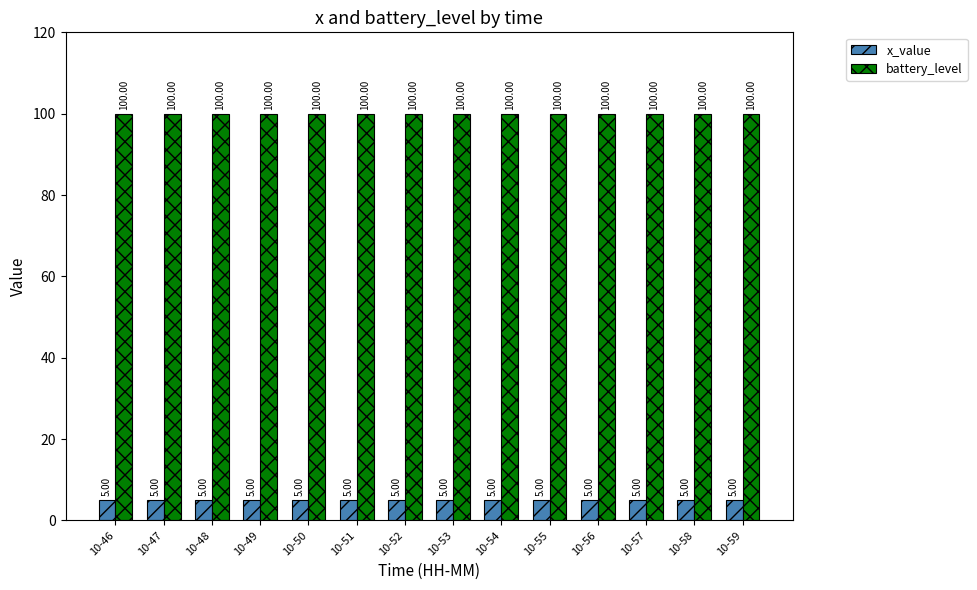

What is the total value across all series at 10-58?

105